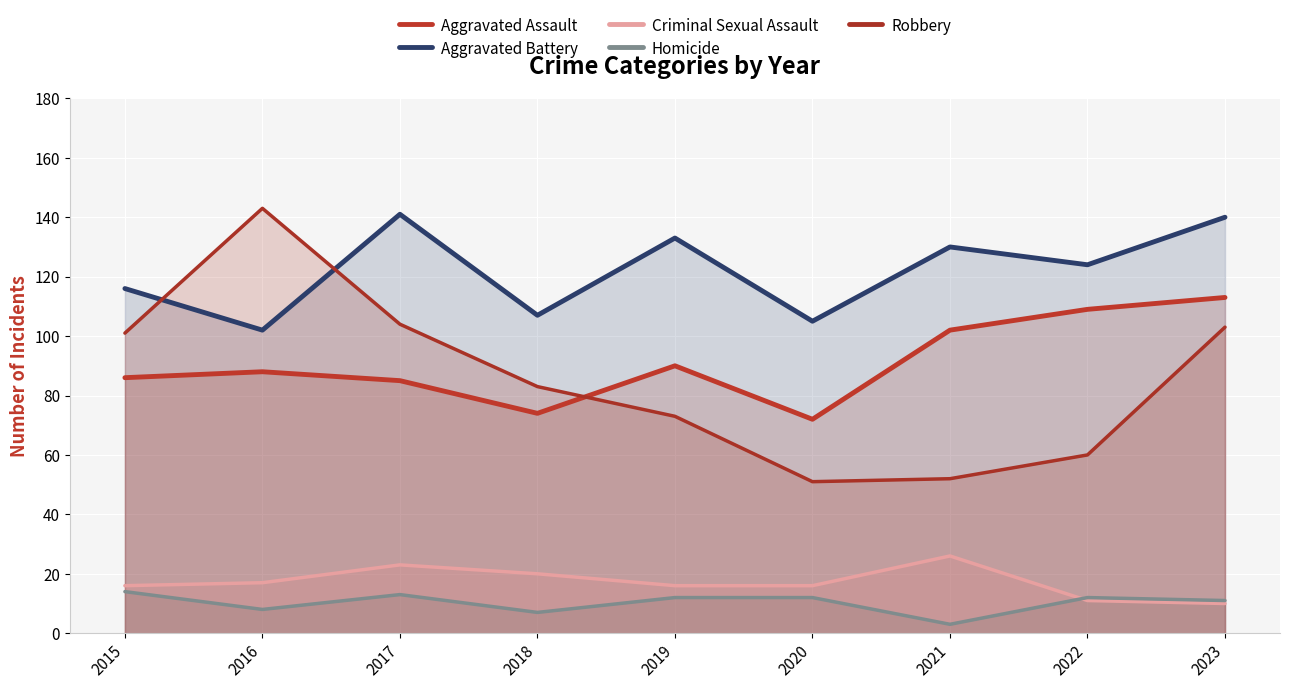

Count the number of data series in this chart.

5